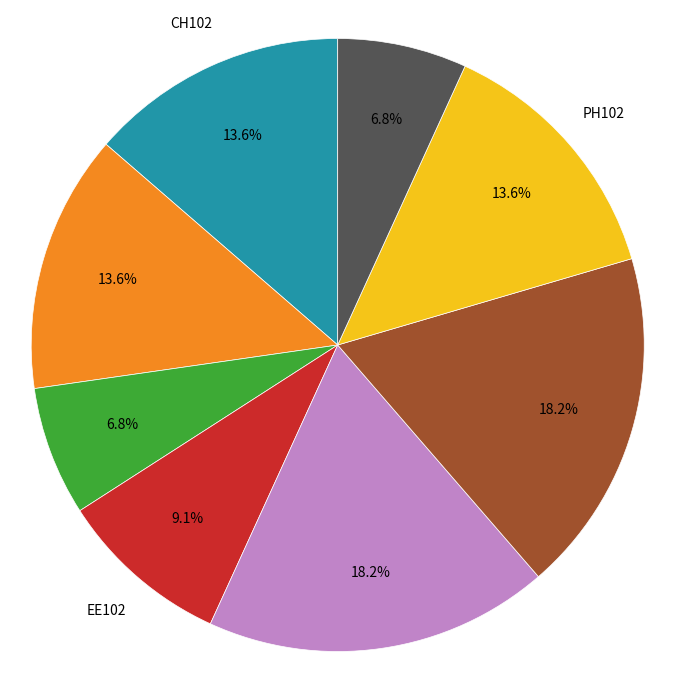

Is there a majority slice in this chart?

No